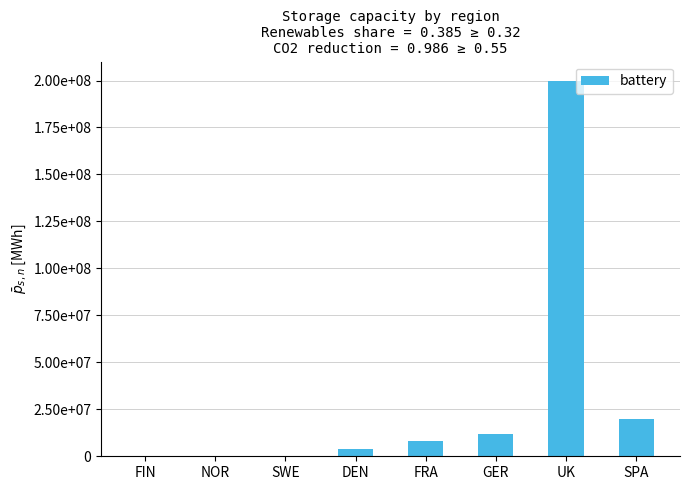

Are the bars horizontal?

No